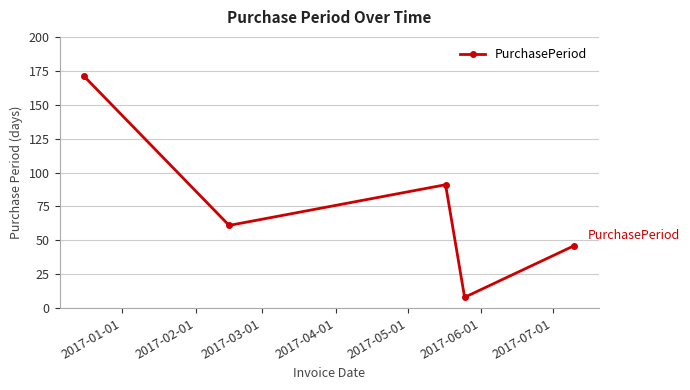

True or false: the data has more than 1 interior local peaks.

False